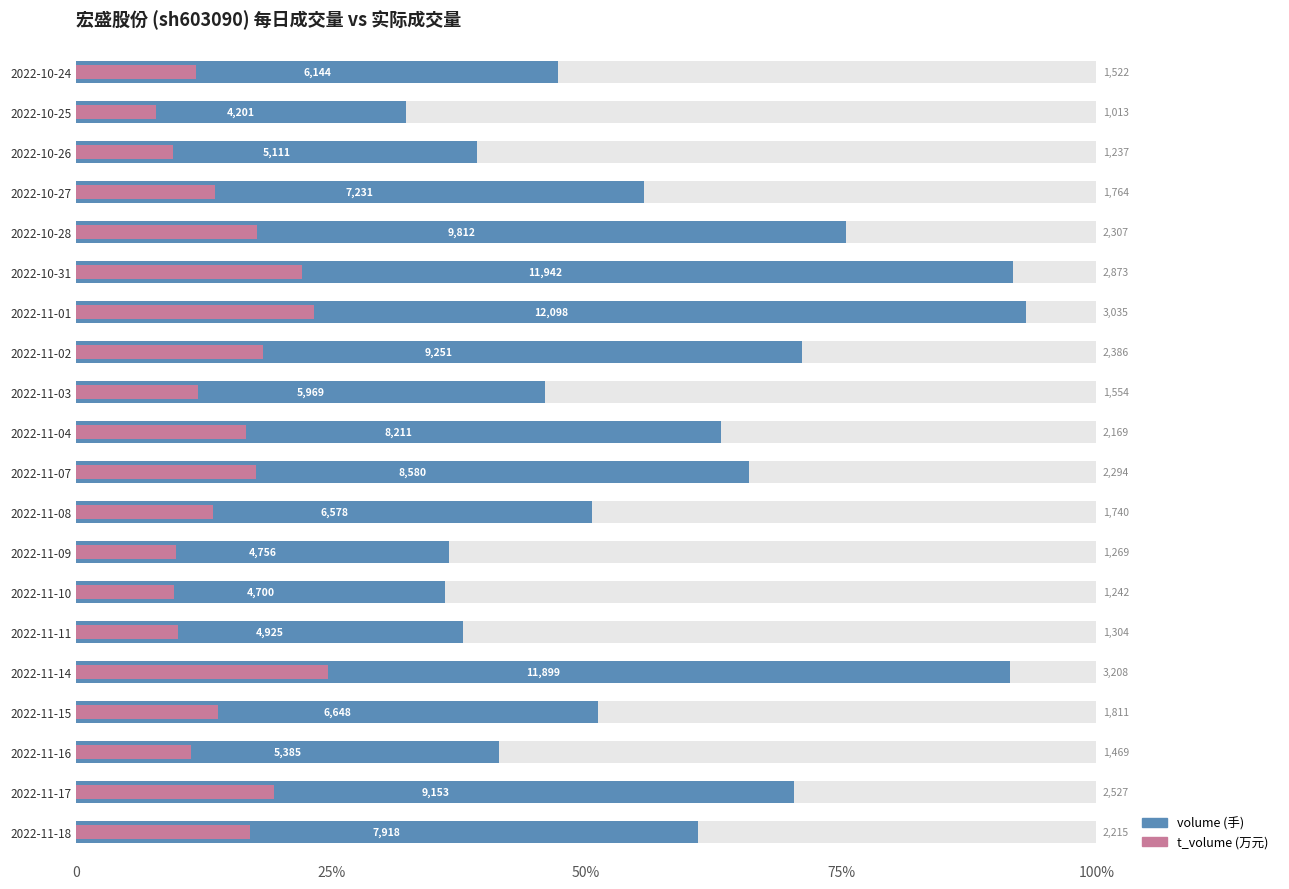

What is the difference between the maximum and minimum values in the volume series?

7897